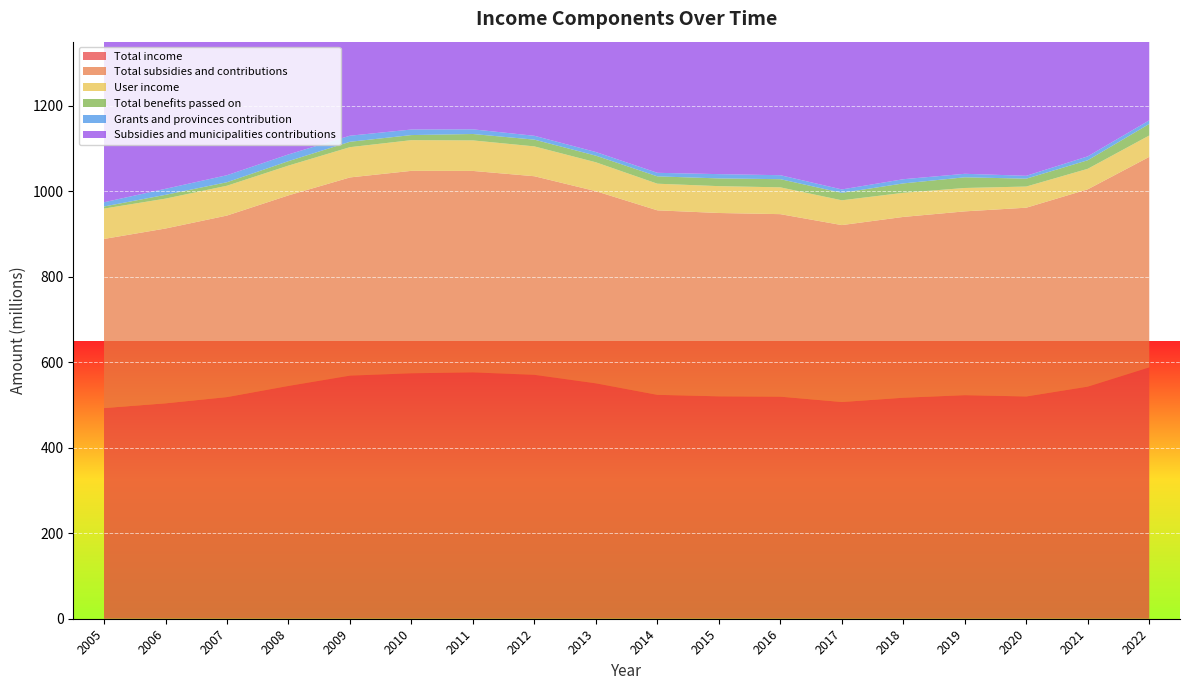

Reading left to right, what are all the values shown in this chart?

Total income: 2005=492.8	2006=503.9	2007=518.5	2008=544.6	2009=568.7	2010=574.2	2011=576.3	2012=570.6	2013=550.7	2014=523.8	2015=520.3	2016=519.5	2017=507.0	2018=517.0	2019=523.0	2020=520.0	2021=543.0	2022=588.0
Total subsidies and contributions: 2005=395.7	2006=409.0	2007=424.7	2008=445.8	2009=463.7	2010=473.6	2011=471.3	2012=464.6	2013=449.5	2014=431.6	2015=428.9	2016=427.0	2017=413.9	2018=423.0	2019=430.0	2020=441.6	2021=461.6	2022=492.5
User income: 2005=71.0	2006=69.9	2007=69.8	2008=69.7	2009=70.8	2010=71.8	2011=71.4	2012=69.8	2013=67.6	2014=62.3	2015=62.8	2016=62.7	2017=58.0	2018=56.4	2019=54.7	2020=49.5	2021=48.0	2022=50.0
Total benefits passed on: 2005=4.9	2006=8.9	2007=8.2	2008=10.4	2009=12.6	2010=11.9	2011=15.0	2012=15.8	2013=15.5	2014=17.2	2015=18.1	2016=19.1	2017=17.4	2018=22.0	2019=25.0	2020=18.4	2021=20.0	2022=27.0
Grants and provinces contribution: 2005=9.9	2006=14.1	2007=16.4	2008=15.7	2009=14.2	2010=13.0	2011=10.9	2012=9.0	2013=8.5	2014=8.3	2015=10.0	2016=9.3	2017=8.0	2018=9.8	2019=8.2	2020=6.7	2021=9.1	2022=8.4
Subsidies and municipalities contributions: 2005=380.1	2006=388.5	2007=401.9	2008=422.9	2009=445.7	2010=457.8	2011=456.8	2012=452.1	2013=438.4	2014=420.9	2015=415.3	2016=415.3	2017=403.3	2018=409.3	2019=415.9	2020=428.1	2021=441.9	2022=458.9